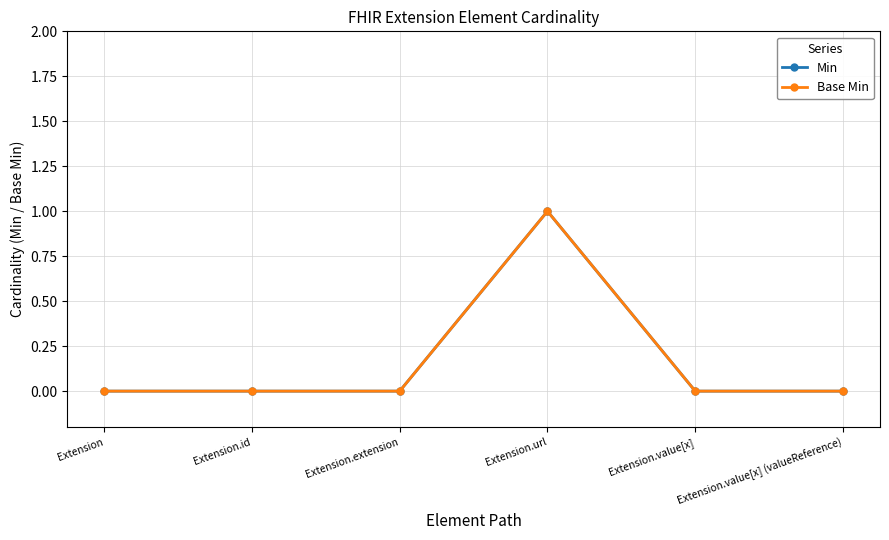

The Base Min series shows 0 at Extension.id. True or false?

True